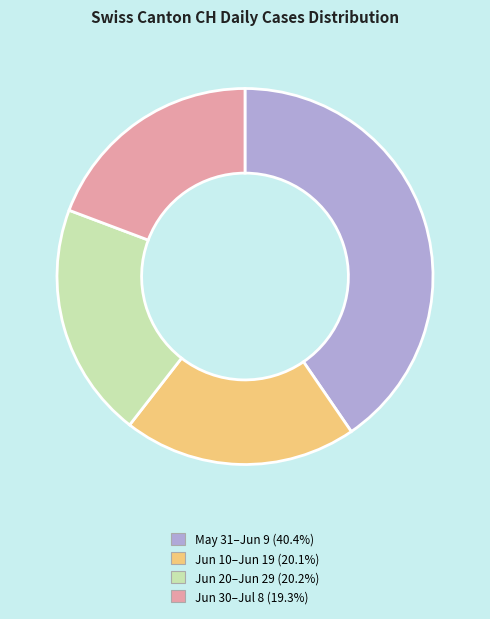

Is there a majority slice in this chart?

No